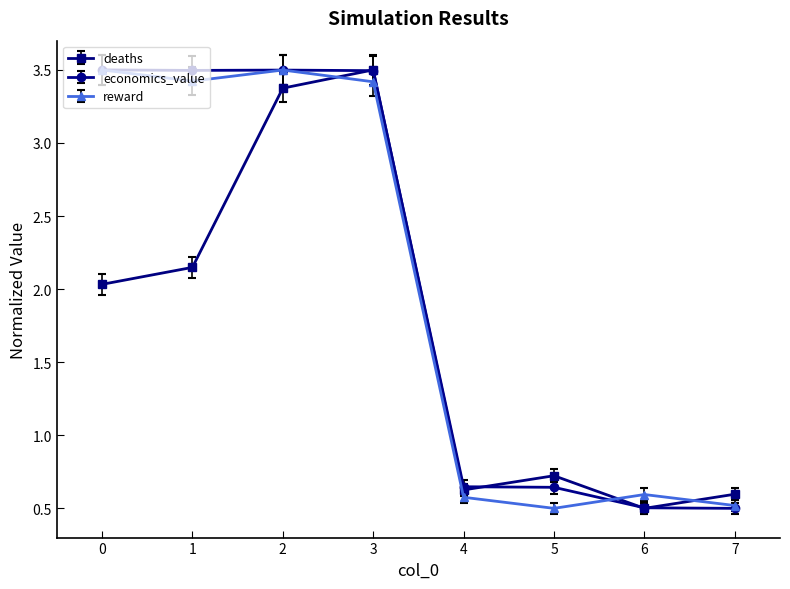

At which category does deaths reach its first local peak?

3